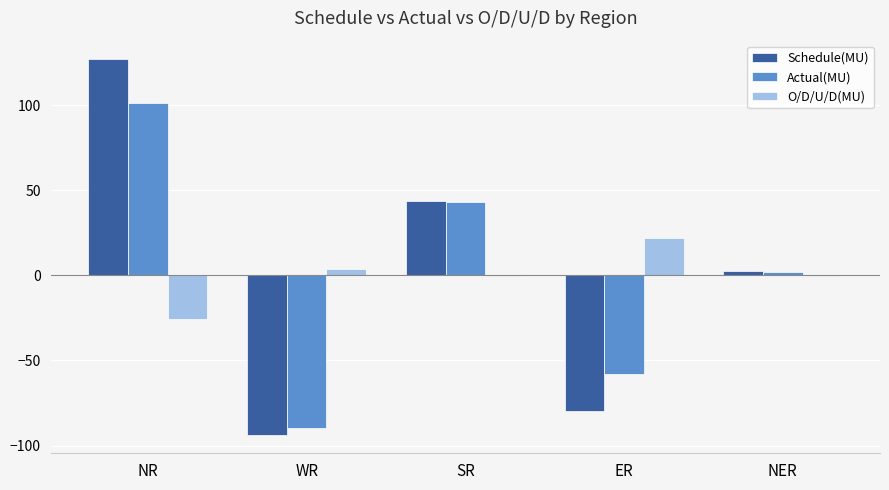

What is the total value across all series at NER?

3.6